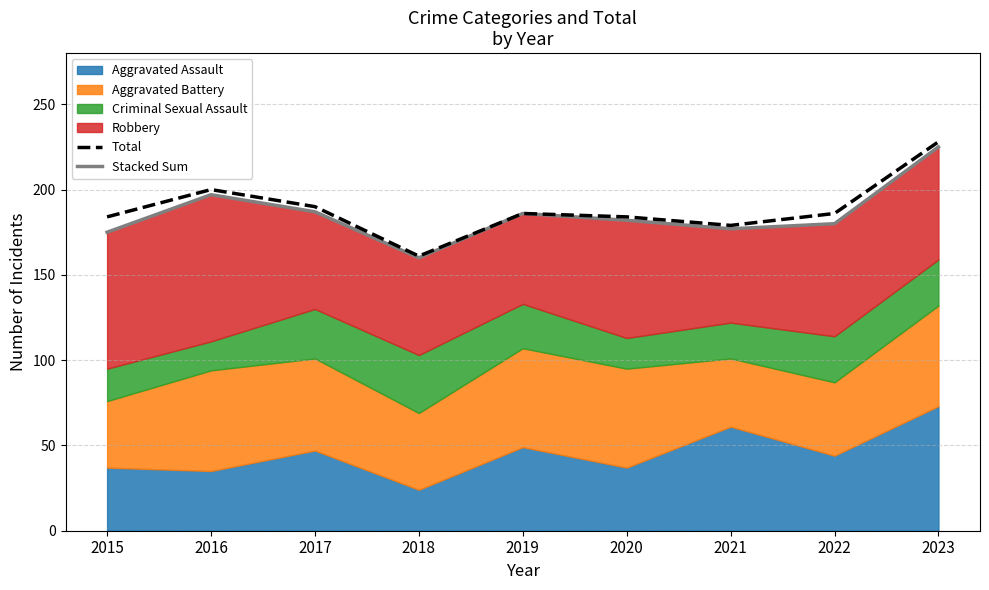

Between 2017 and 2018, which series saw the biggest shift?

Total